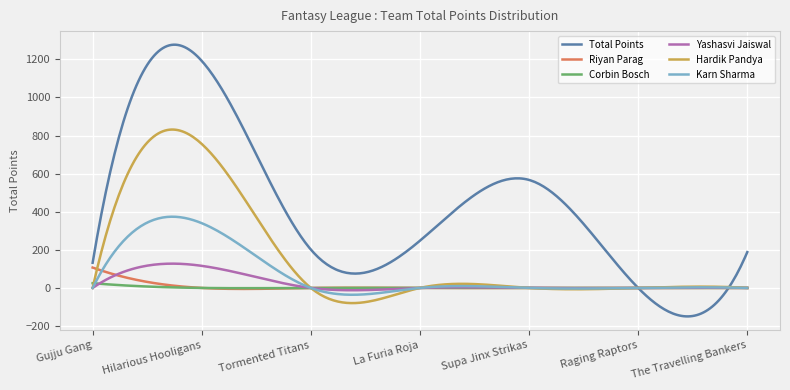

Which series has the largest total across all categories?

Total Points